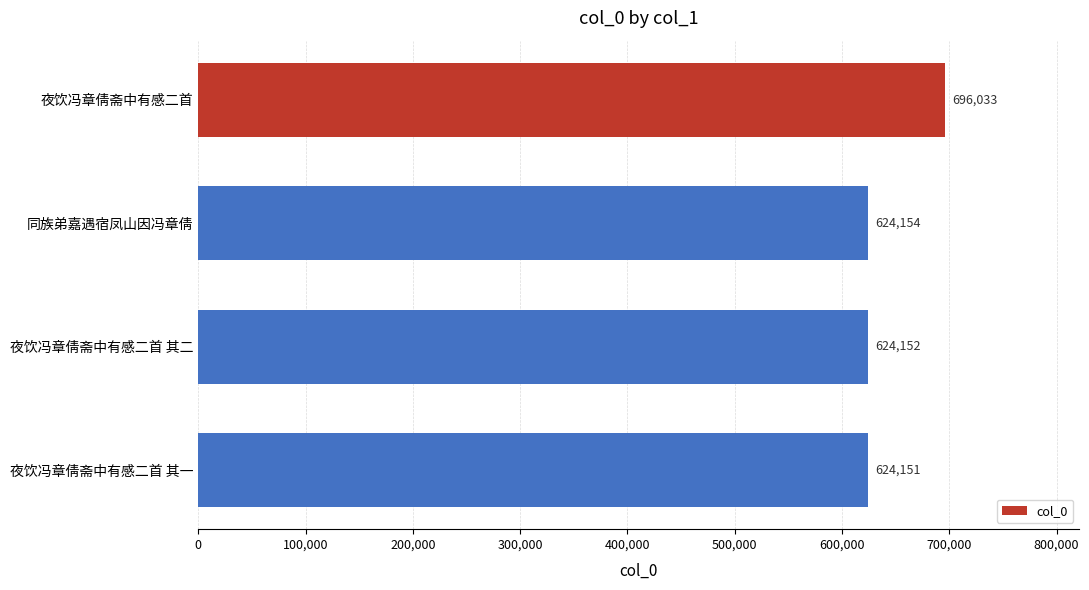

What position from the bottom is 夜饮冯章倩斋中有感二首 其二?

2